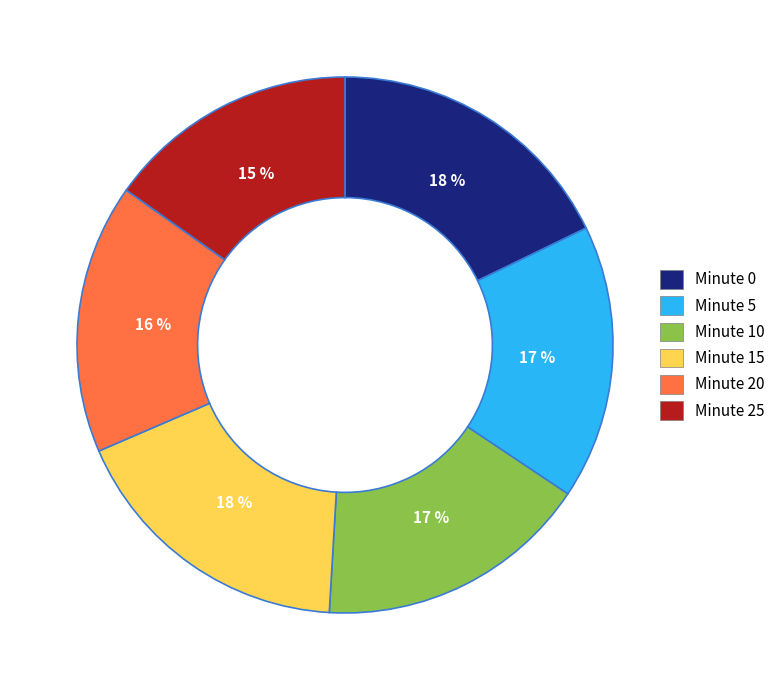

How many segments does this pie chart have?

6